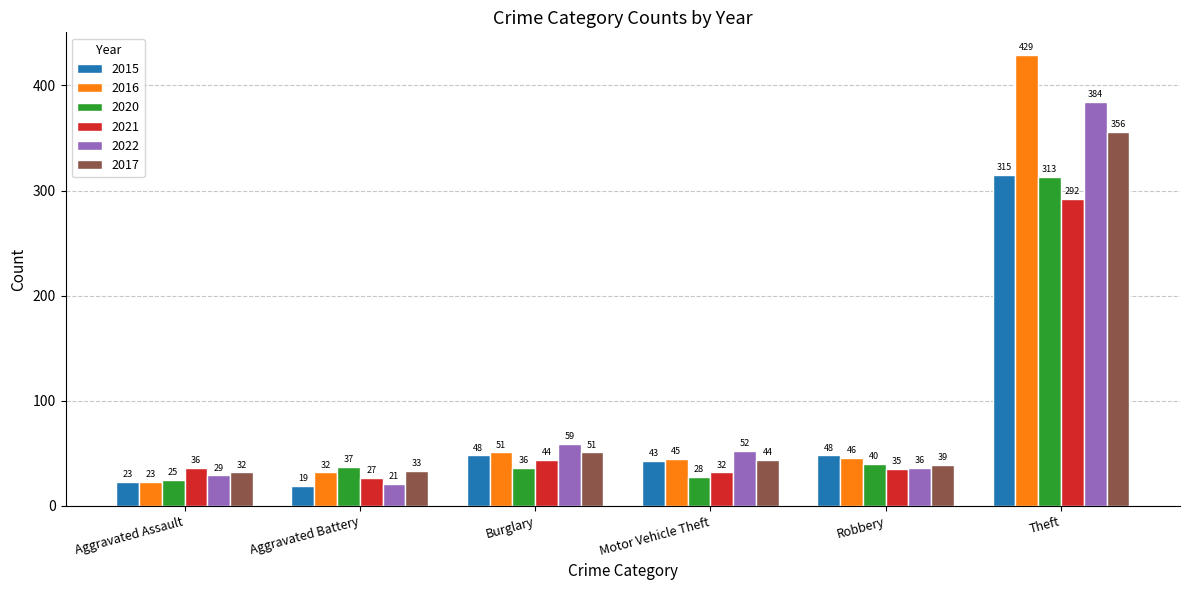

List the series in order of their peak value, lowest first.

2021, 2020, 2015, 2017, 2022, 2016